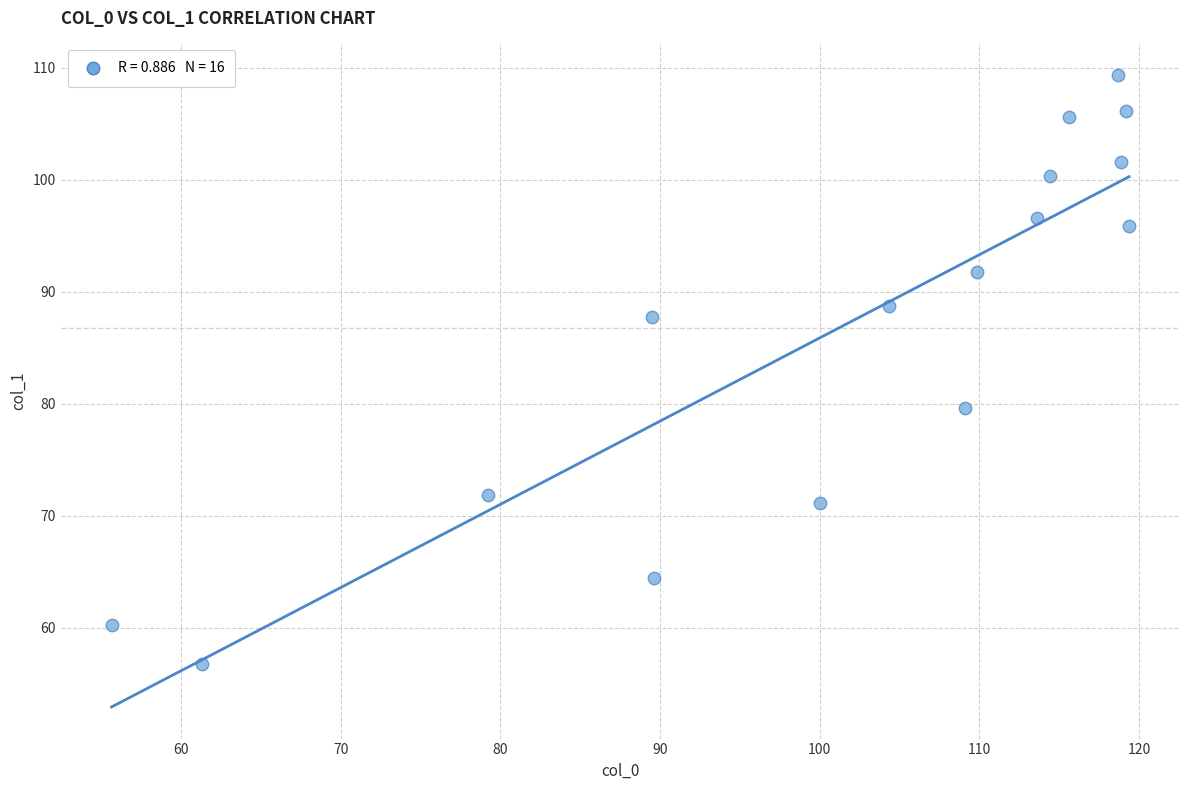

What is the range of X values (max minus min)?

63.7